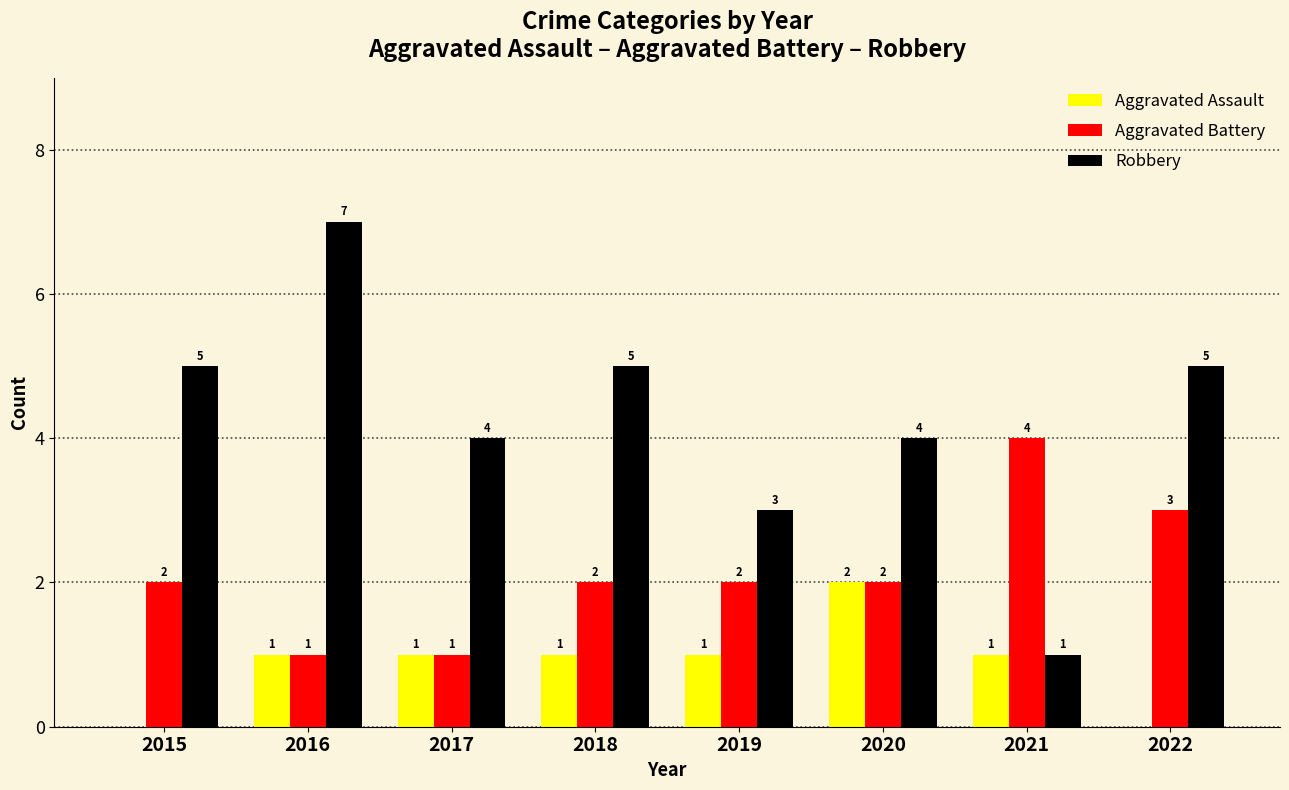

Reading left to right, list all the values displayed in this chart.

Aggravated Assault: 0	1	1	1	1	2	1	0
Aggravated Battery: 2	1	1	2	2	2	4	3
Robbery: 5	7	4	5	3	4	1	5